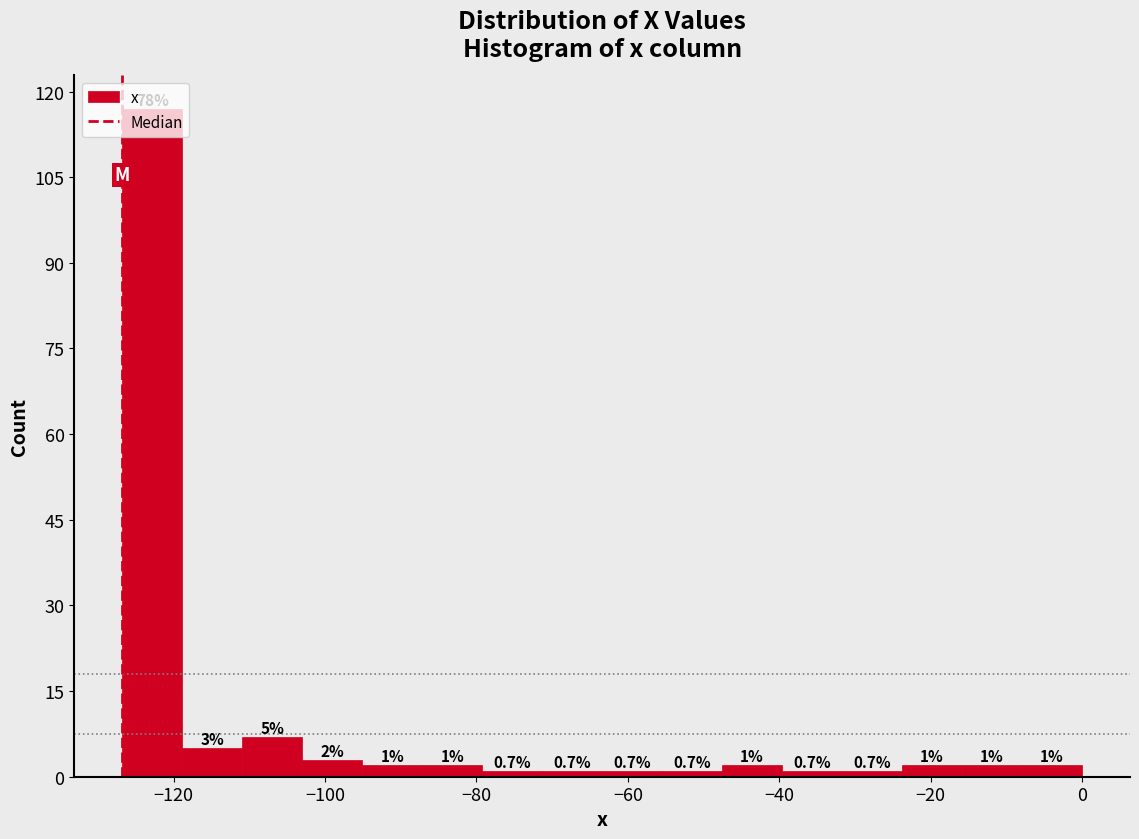

Read against the x-axis, roughly where is the centre of the tallest bar?

-122